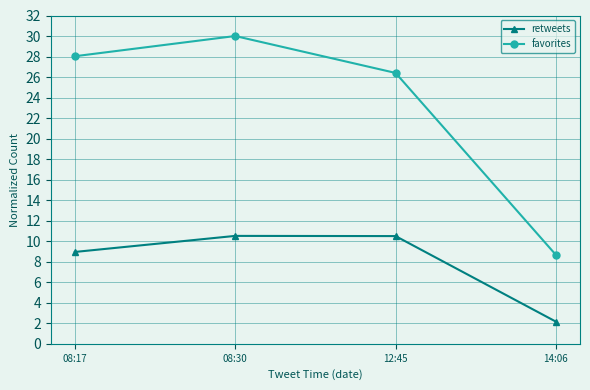

True or false: retweets has a value of 10.5 at 12:45.

True